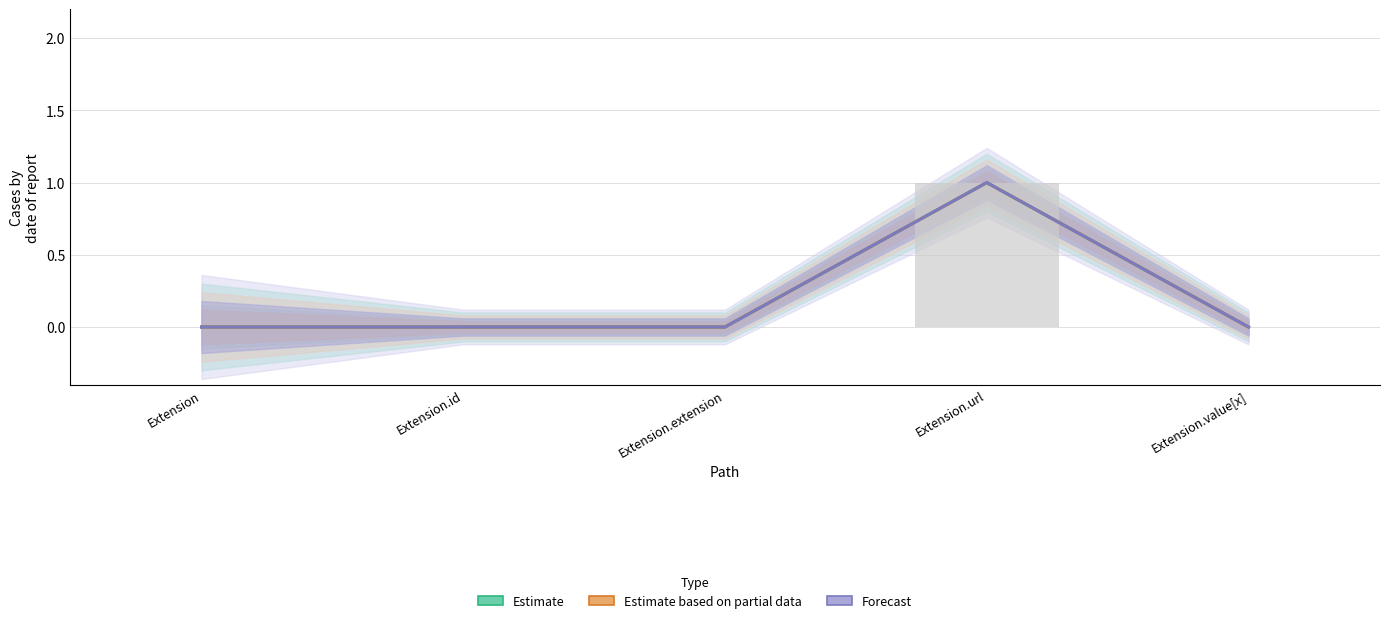

Count the number of data series in this chart.

3